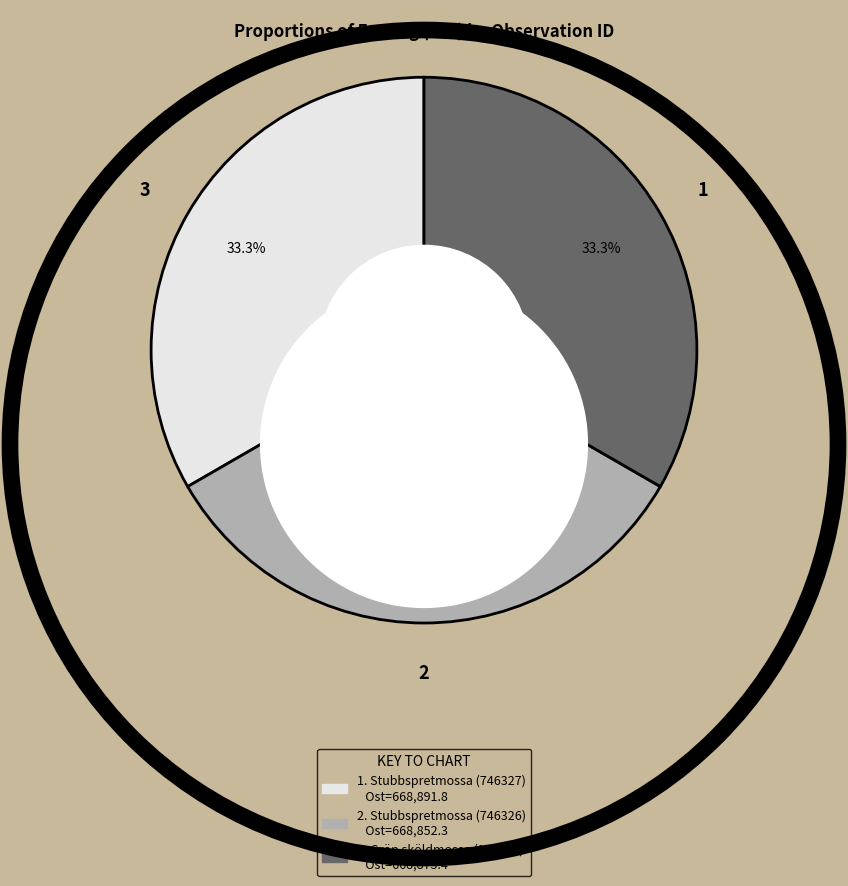

Does any single category account for the majority?

No